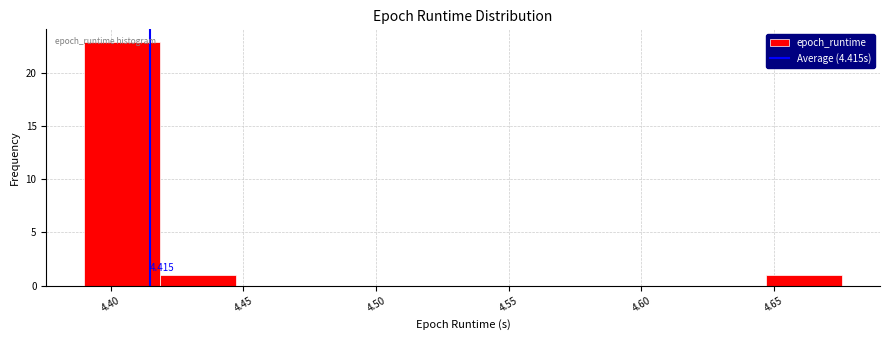

Which range on the x-axis has the tallest bar?

4.390 to 4.420